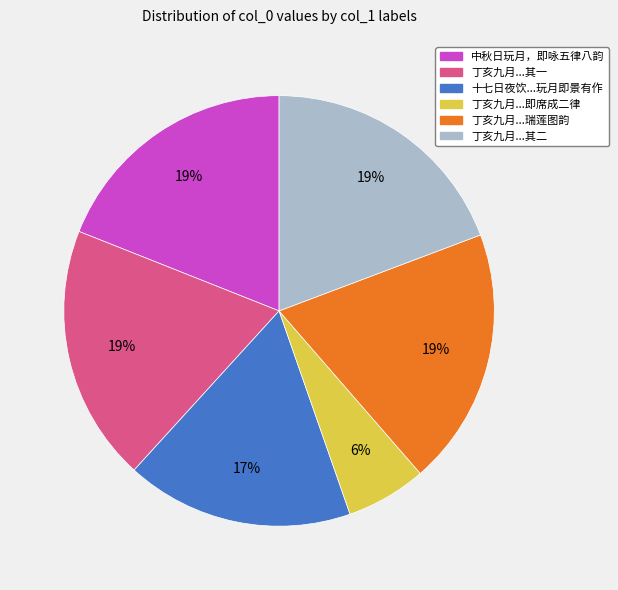

To the nearest percent, what is the average slice percentage?

17%